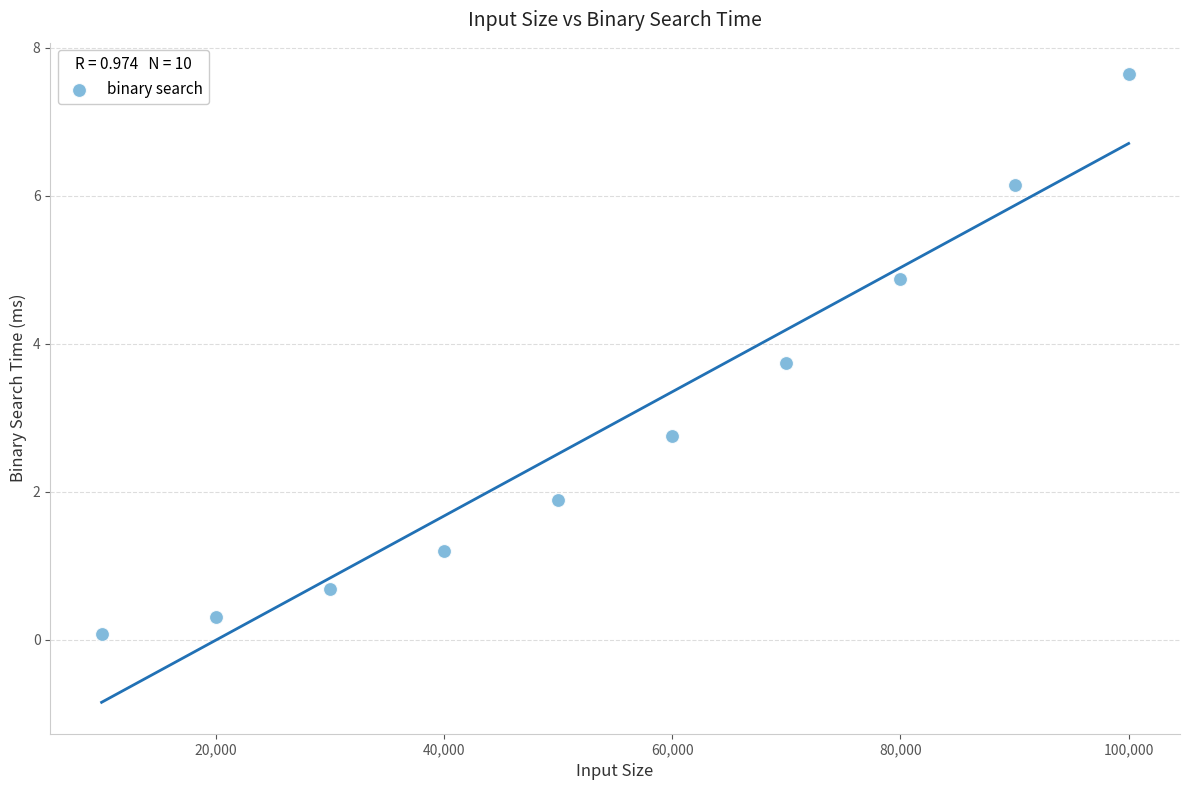

What Y value in the scatter plot is closest to 3?

2.8